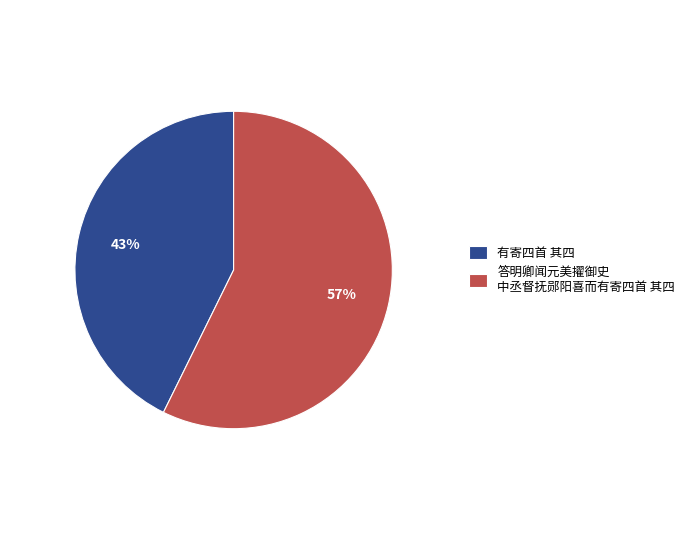

Which slice is the smallest?

有寄四首 其四